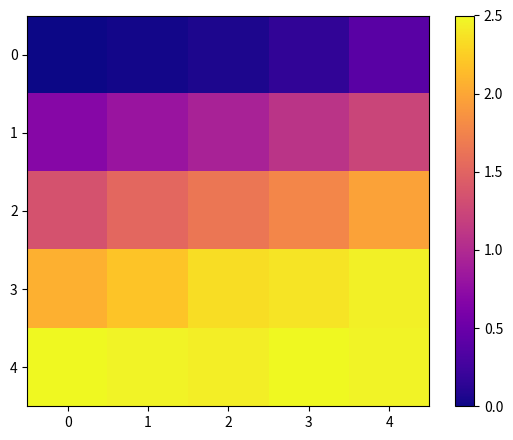

How many data points does each series have?

5